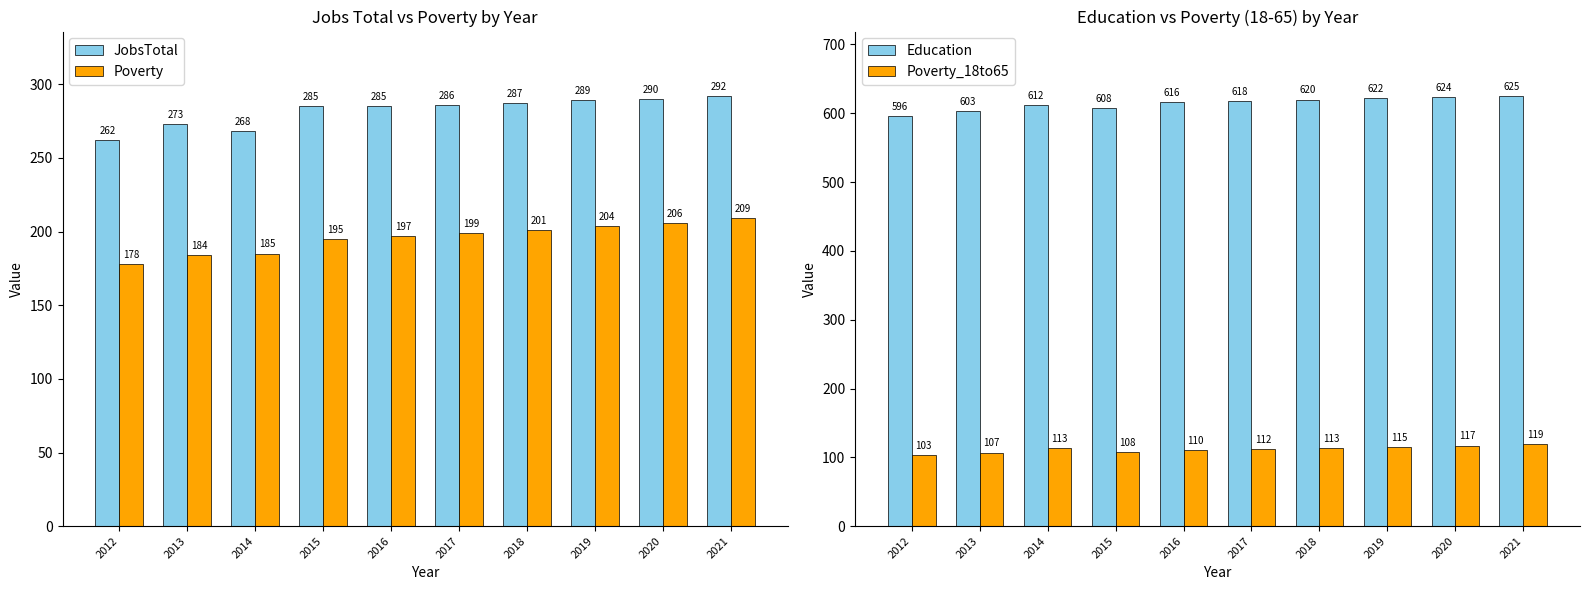

List the labels in order of Poverty_18to65 value, largest first.

2021, 2020, 2019, 2014, 2018, 2017, 2016, 2015, 2013, 2012